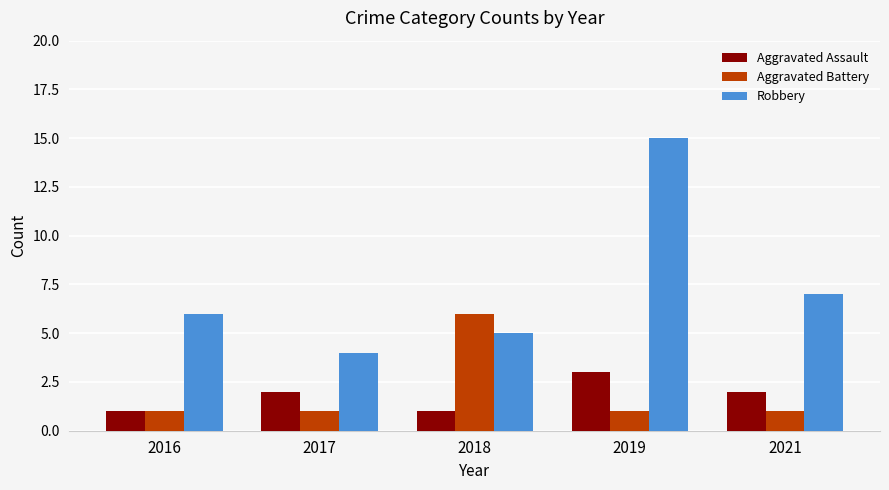

At which label is Robbery closest to 9?

2021